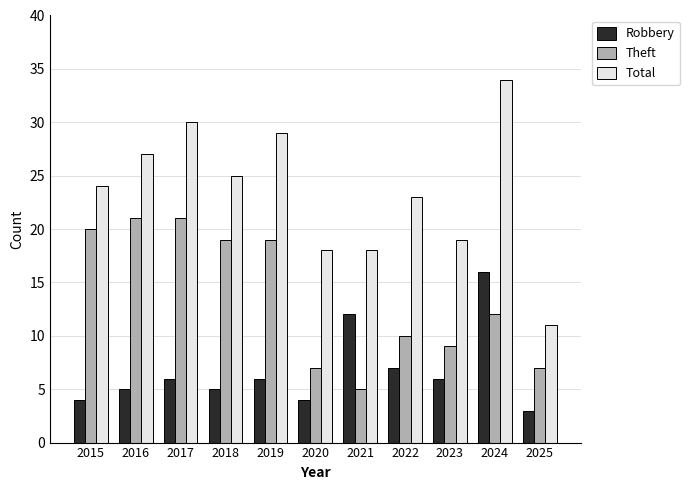

At which label does Theft first exceed 12?

2015